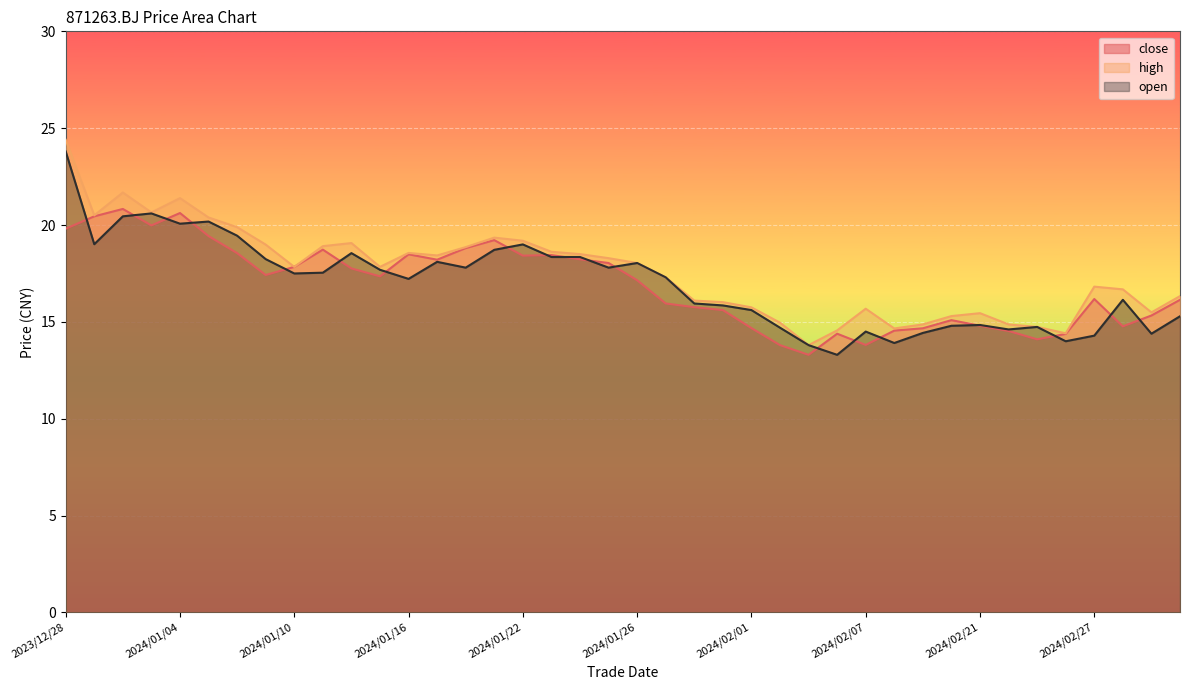

What is the difference between the highest and lowest values at 2024/01/04?

1.3